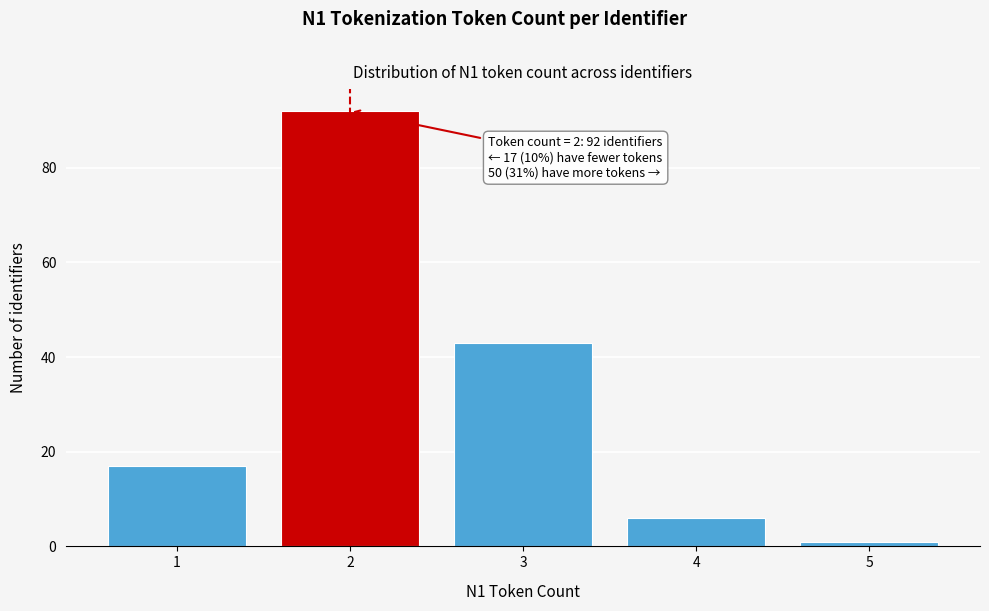

Reading right to left, extract all data points from this chart.

5=1	4=6	3=43	2=92	1=17